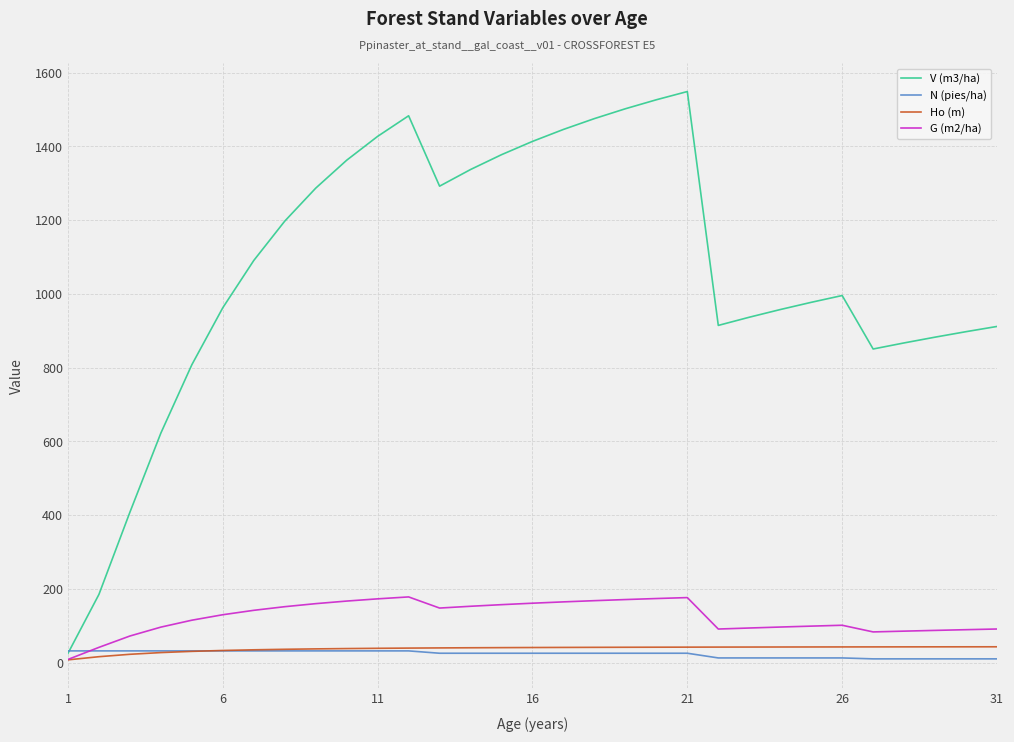

What is the greatest value displayed?

1548.8